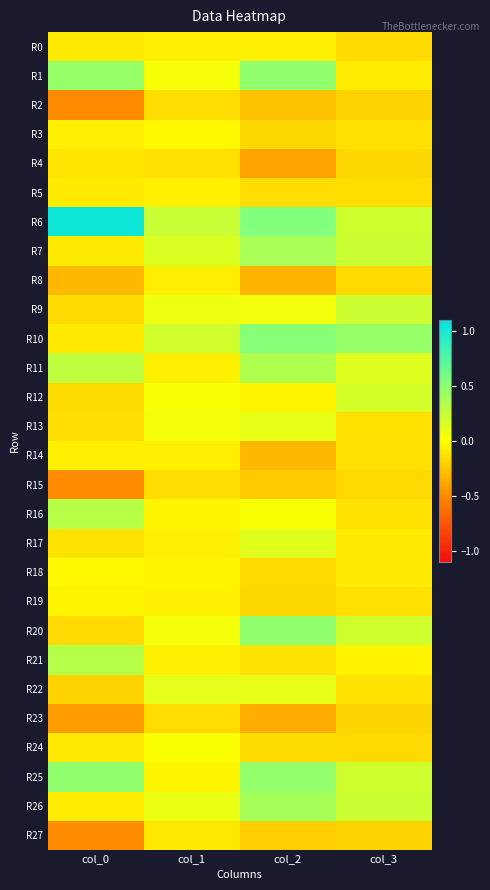

Rank the series by their maximum value, from highest to lowest.

R6, R10, R20, R25, R1, R26, R7, R11, R21, R16, R9, R12, R17, R22, R13, R24, R3, R18, R19, R5, R0, R14, R8, R27, R4, R15, R2, R23